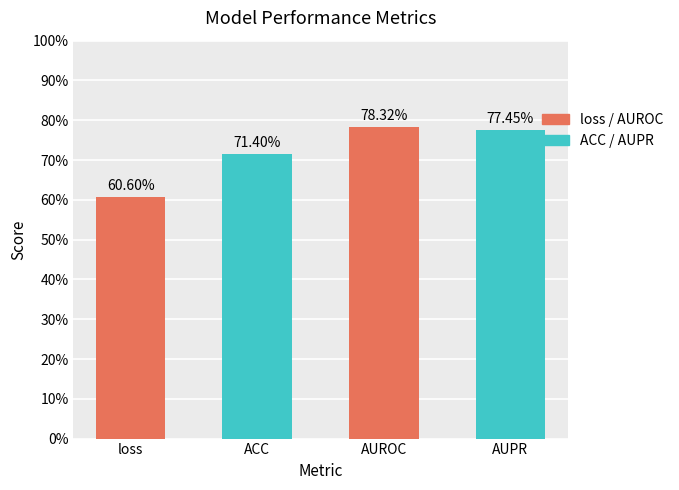

What is the sum of the values at AUPR and ACC?

1.5